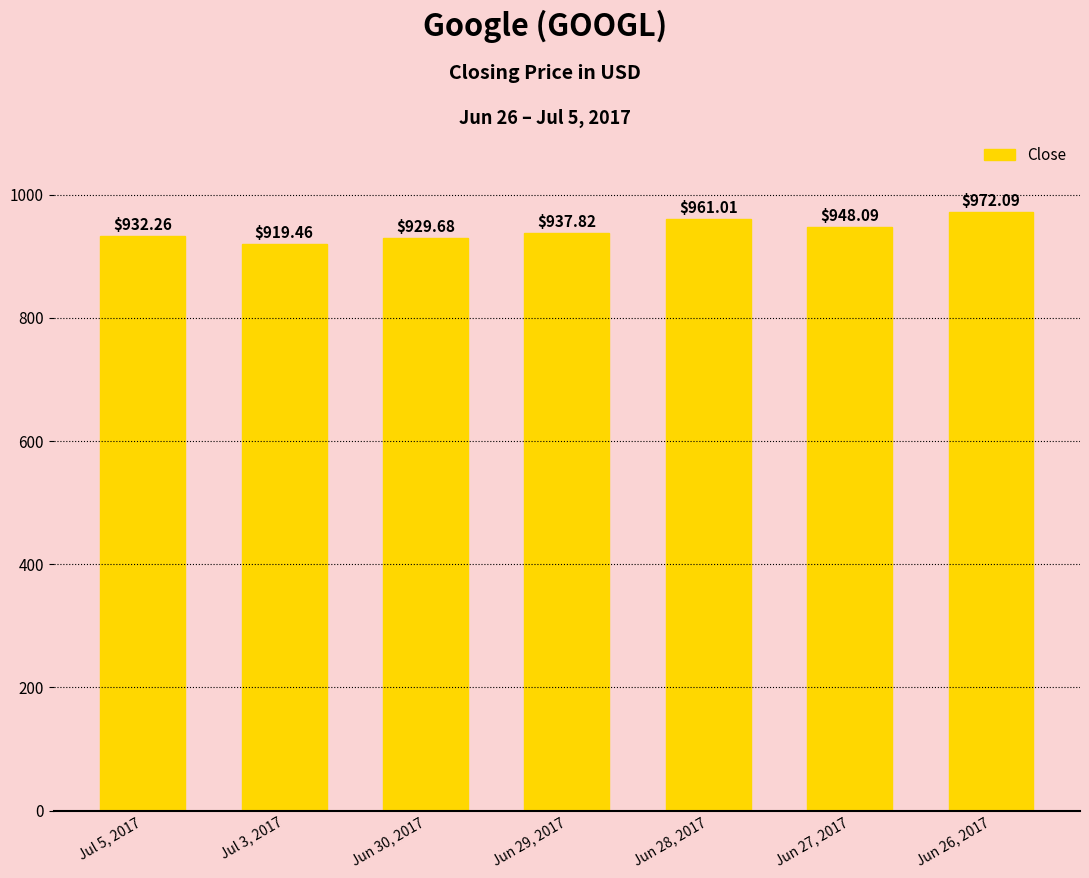

How many data points does each series have?

7